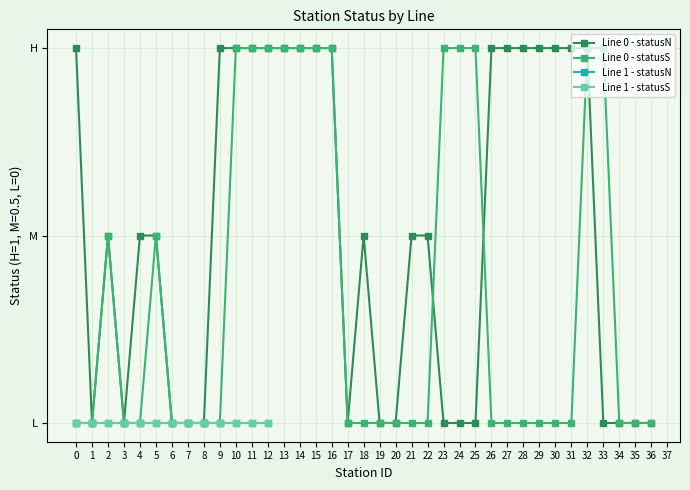

How many lines are shown in the chart?

4